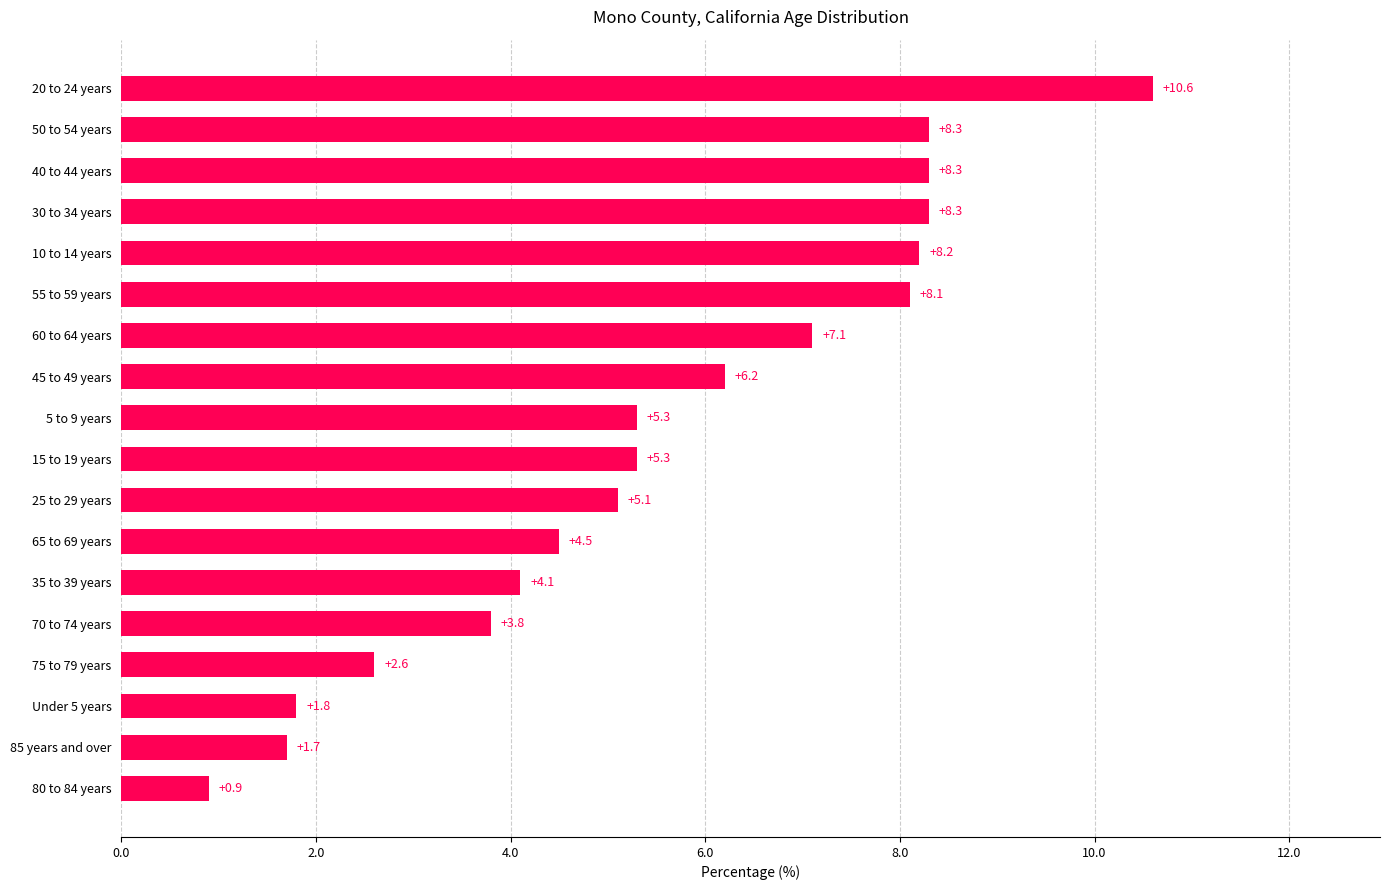

What is the value of the 17th bar from the top?

1.7